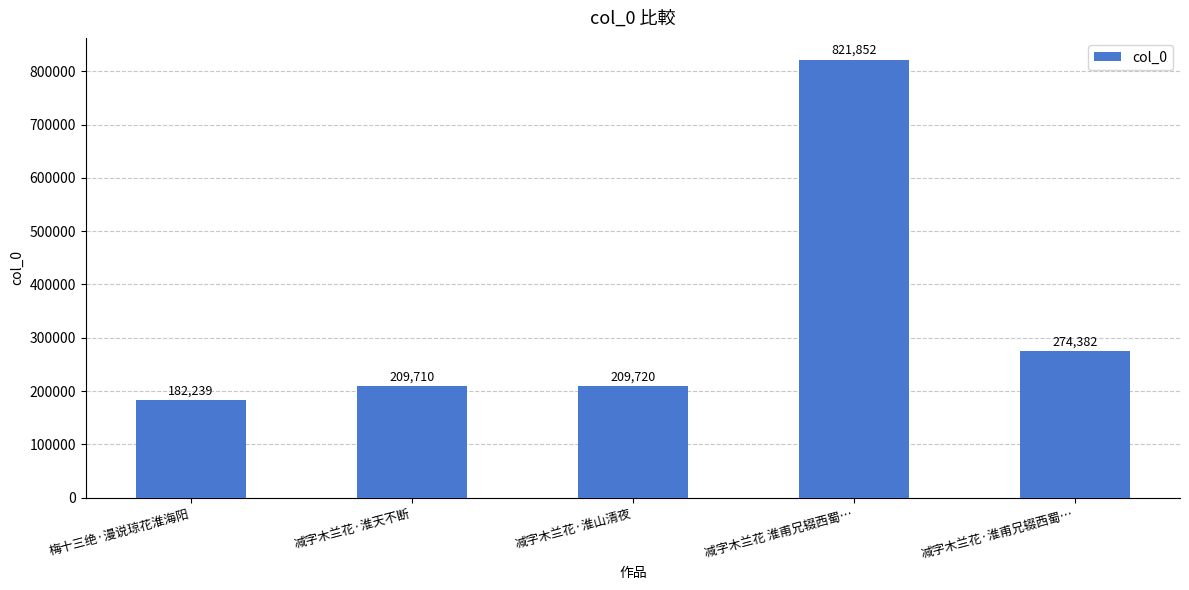

The chart shows a value of 209710 at 减字木兰花·淮天不断. True or false?

True